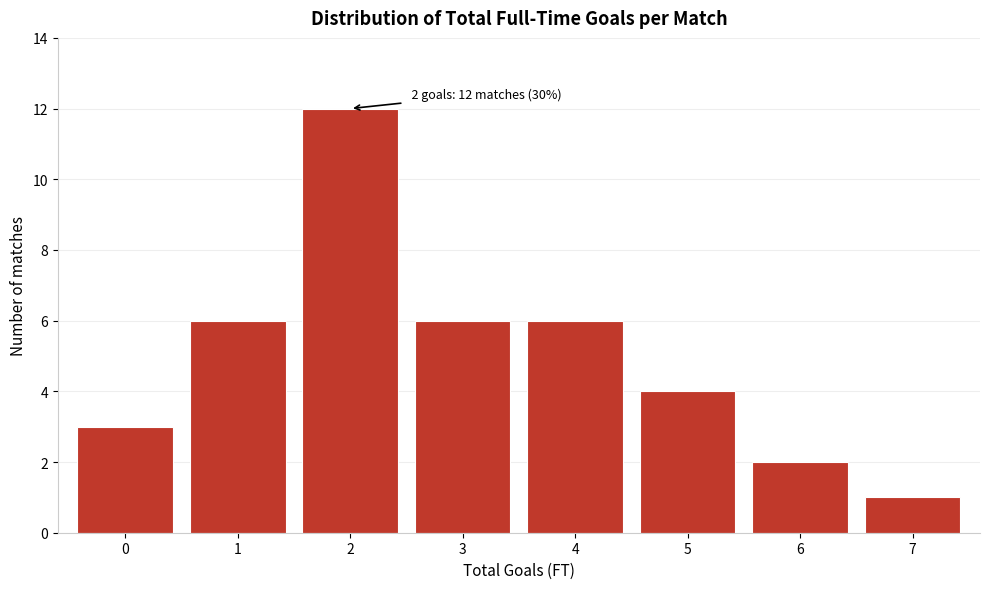

Reading left to right, extract all data points from this chart.

3	6	12	6	6	4	2	1